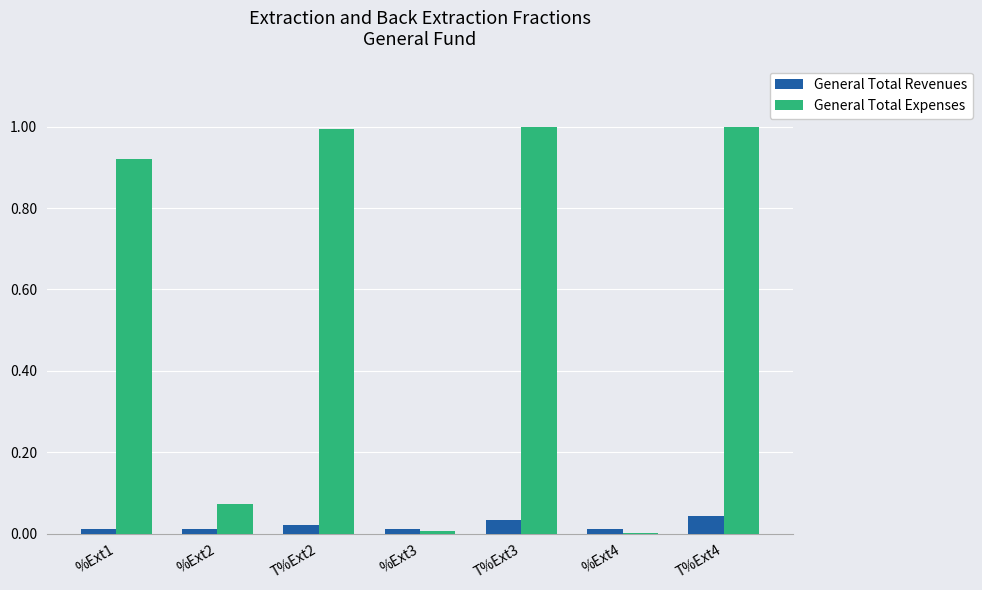

True or false: General Total Expenses has a value of 0.0 at %Ext3.

True